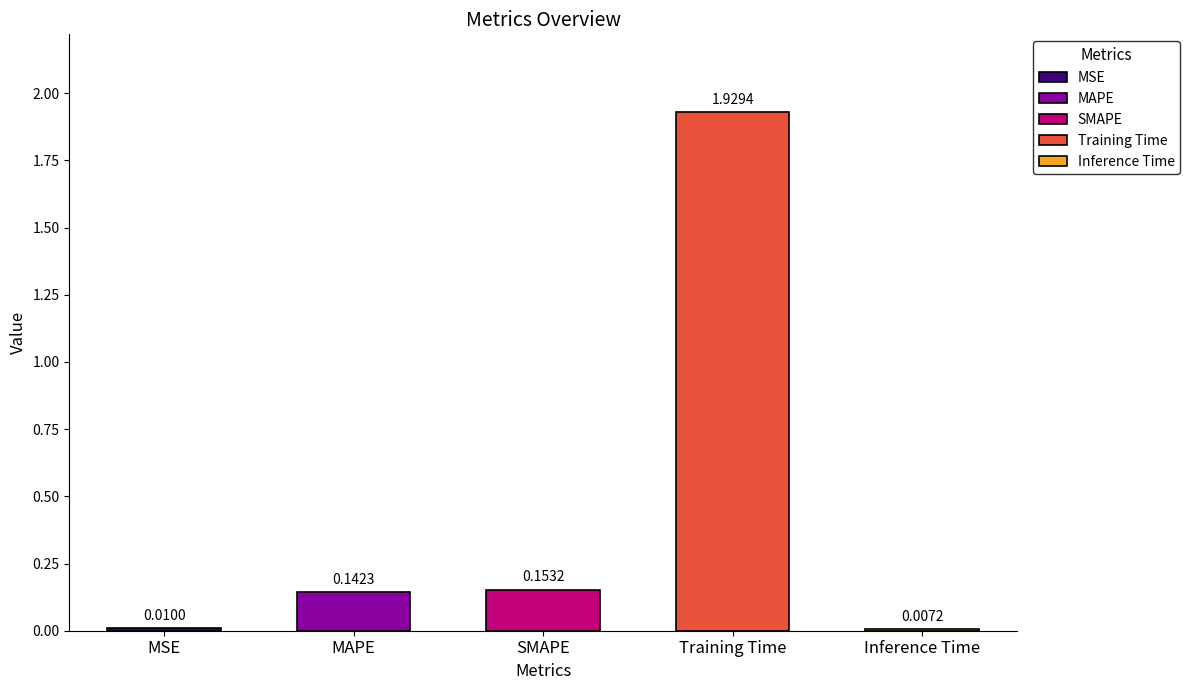

At which category does the chart reach its minimum across all series?

Inference Time